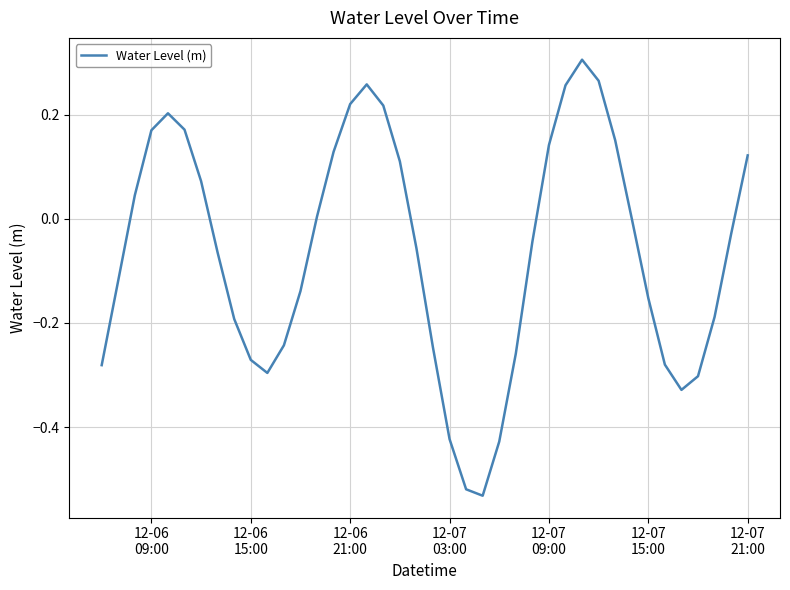

Does the chart have visible grid lines?

Yes